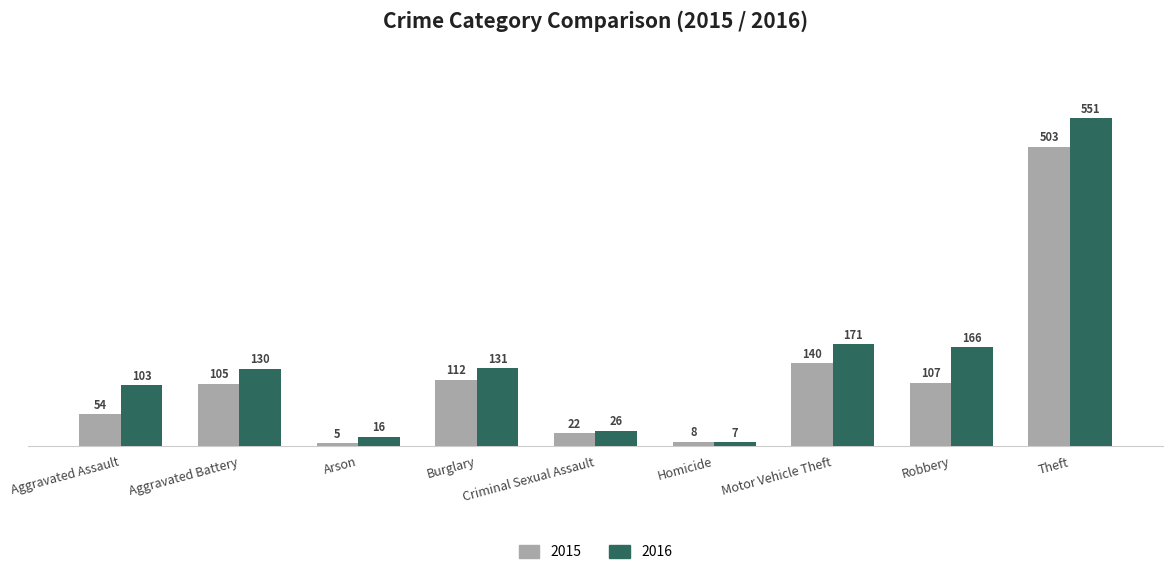

How many values in the 2016 series are below 130?

4